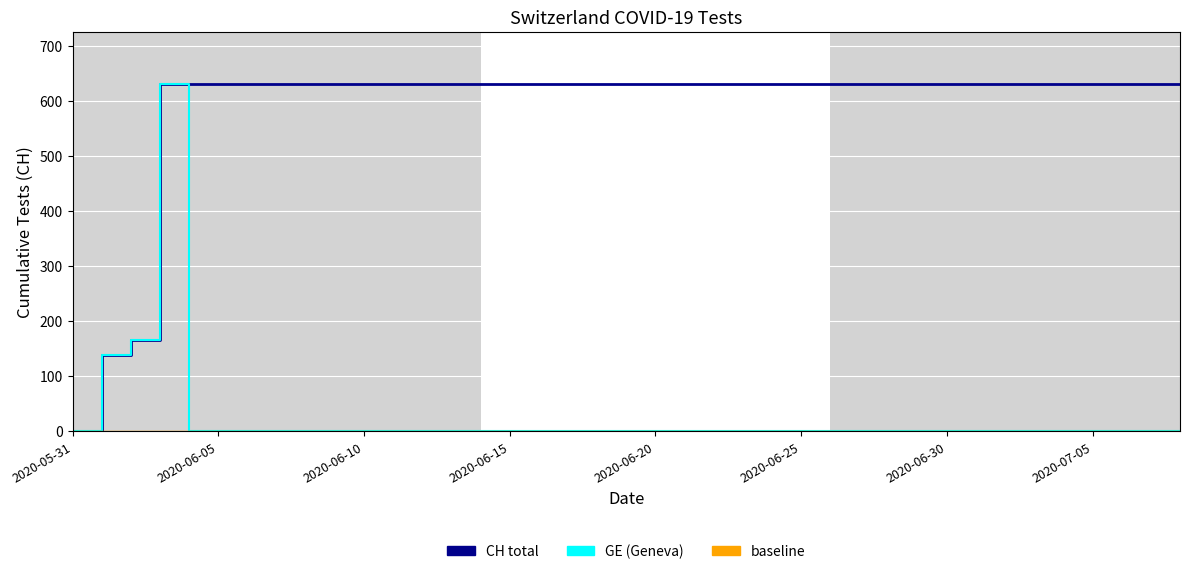

List the labels in order of CH value, smallest first.

2020-05-31, 2020-06-01, 2020-06-02, 2020-06-03, 2020-06-04, 2020-06-05, 2020-06-06, 2020-06-07, 2020-06-08, 2020-06-09, 2020-06-10, 2020-06-11, 2020-06-12, 2020-06-13, 2020-06-14, 2020-06-15, 2020-06-16, 2020-06-17, 2020-06-18, 2020-06-19, 2020-06-20, 2020-06-21, 2020-06-22, 2020-06-23, 2020-06-24, 2020-06-25, 2020-06-26, 2020-06-27, 2020-06-28, 2020-06-29, 2020-06-30, 2020-07-01, 2020-07-02, 2020-07-03, 2020-07-04, 2020-07-05, 2020-07-06, 2020-07-07, 2020-07-08